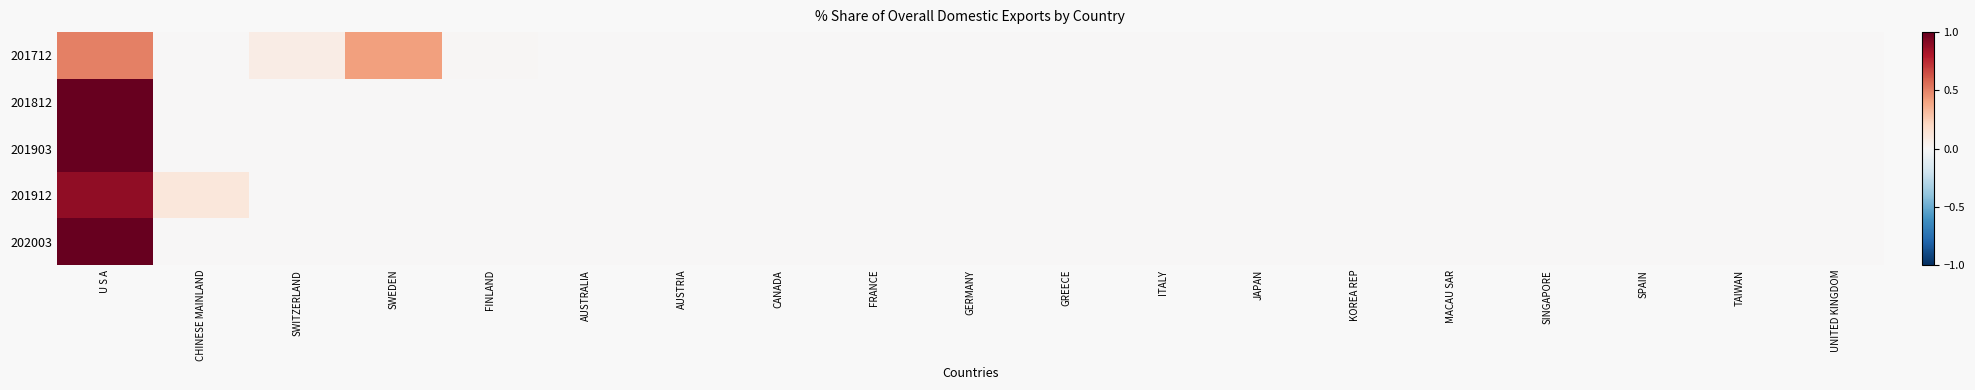

Reading left to right, what are all the values shown in this chart?

201712: U S A=0.5	CHINESE MAINLAND=0.0	SWITZERLAND=0.1	SWEDEN=0.4	FINLAND=0.0	AUSTRALIA=0.0	AUSTRIA=0.0	CANADA=0.0	FRANCE=0.0	GERMANY=0.0	GREECE=0.0	ITALY=0.0	JAPAN=0.0	KOREA REP=0.0	MACAU SAR=0.0	SINGAPORE=0.0	SPAIN=0.0	TAIWAN=0.0	UNITED KINGDOM=0.0
201812: U S A=1.0	CHINESE MAINLAND=0.0	SWITZERLAND=0.0	SWEDEN=0.0	FINLAND=0.0	AUSTRALIA=0.0	AUSTRIA=0.0	CANADA=0.0	FRANCE=0.0	GERMANY=0.0	GREECE=0.0	ITALY=0.0	JAPAN=0.0	KOREA REP=0.0	MACAU SAR=0.0	SINGAPORE=0.0	SPAIN=0.0	TAIWAN=0.0	UNITED KINGDOM=0.0
201903: U S A=1.0	CHINESE MAINLAND=0.0	SWITZERLAND=0.0	SWEDEN=0.0	FINLAND=0.0	AUSTRALIA=0.0	AUSTRIA=0.0	CANADA=0.0	FRANCE=0.0	GERMANY=0.0	GREECE=0.0	ITALY=0.0	JAPAN=0.0	KOREA REP=0.0	MACAU SAR=0.0	SINGAPORE=0.0	SPAIN=0.0	TAIWAN=0.0	UNITED KINGDOM=0.0
201912: U S A=0.9	CHINESE MAINLAND=0.1	SWITZERLAND=0.0	SWEDEN=0.0	FINLAND=0.0	AUSTRALIA=0.0	AUSTRIA=0.0	CANADA=0.0	FRANCE=0.0	GERMANY=0.0	GREECE=0.0	ITALY=0.0	JAPAN=0.0	KOREA REP=0.0	MACAU SAR=0.0	SINGAPORE=0.0	SPAIN=0.0	TAIWAN=0.0	UNITED KINGDOM=0.0
202003: U S A=1.0	CHINESE MAINLAND=0.0	SWITZERLAND=0.0	SWEDEN=0.0	FINLAND=0.0	AUSTRALIA=0.0	AUSTRIA=0.0	CANADA=0.0	FRANCE=0.0	GERMANY=0.0	GREECE=0.0	ITALY=0.0	JAPAN=0.0	KOREA REP=0.0	MACAU SAR=0.0	SINGAPORE=0.0	SPAIN=0.0	TAIWAN=0.0	UNITED KINGDOM=0.0